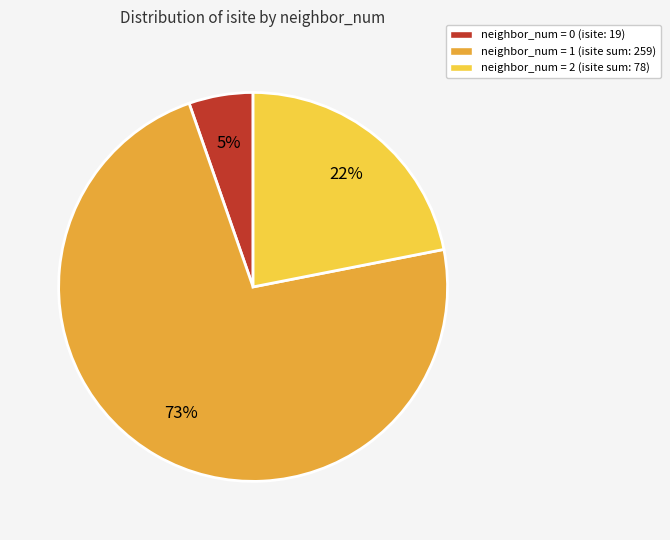

What percentage is the neighbor_num = 1 (isite sum: 259) slice, to the nearest percent?

73%